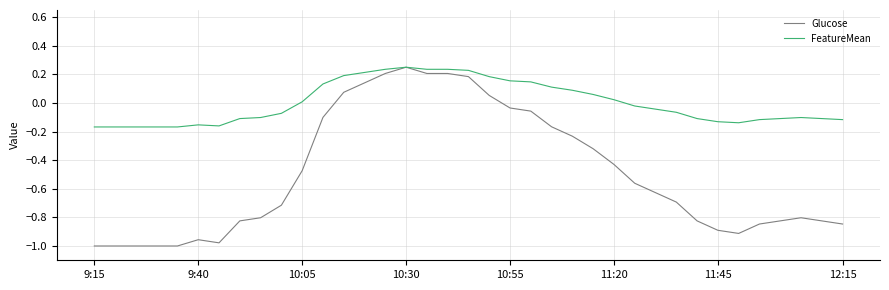

List the series in order of their overall mean, lowest first.

Glucose, FeatureMean